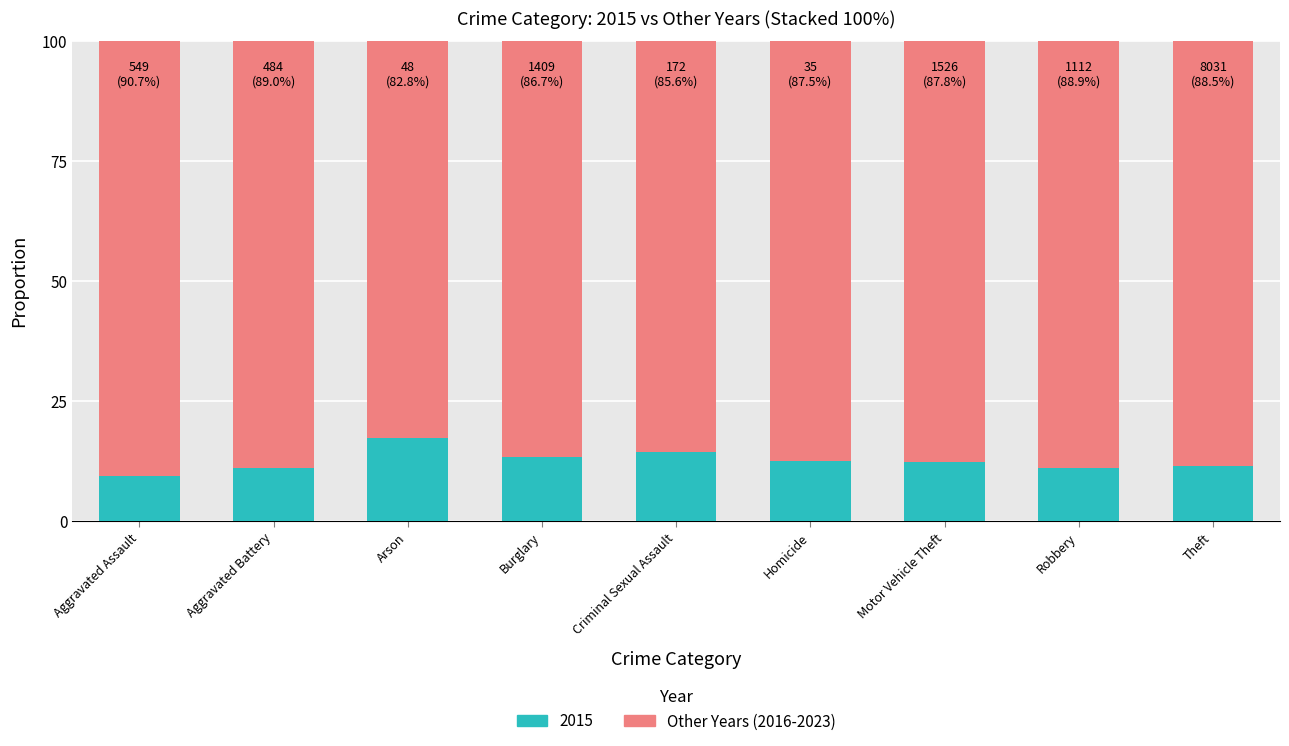

What is the total value across all series at Aggravated Assault?

100.0